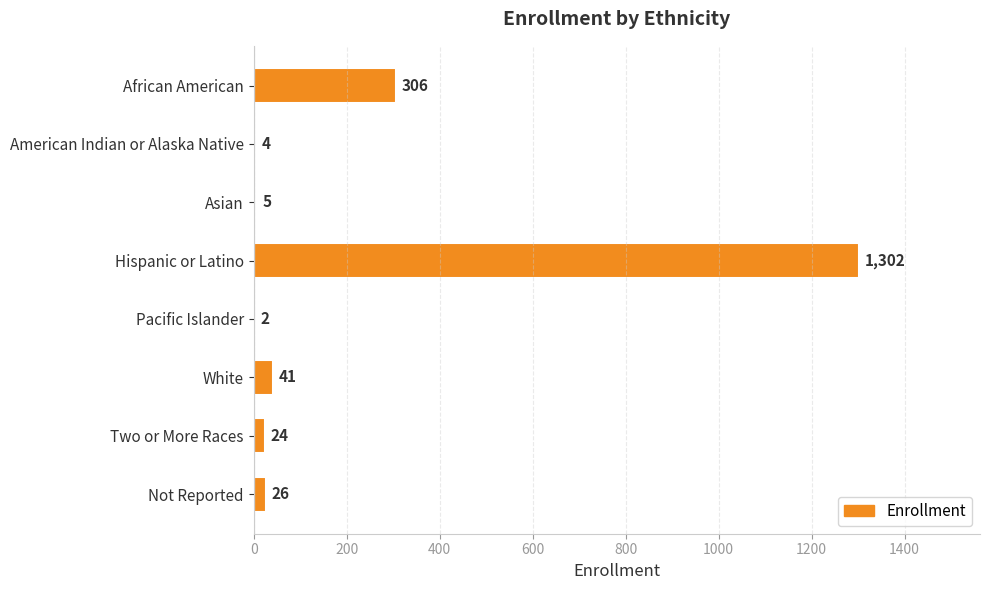

What is the sum of all values?

1710